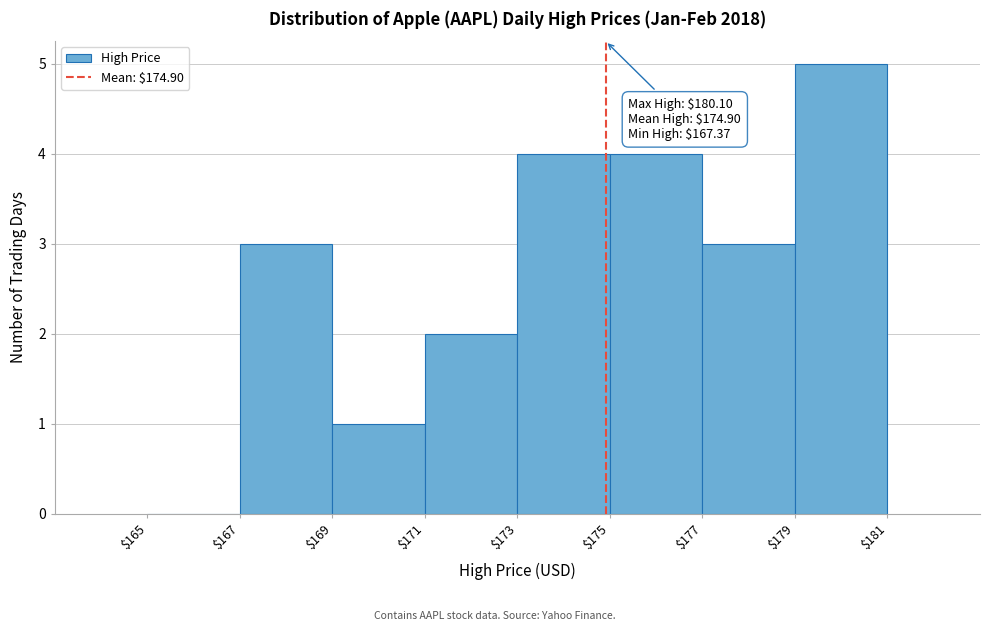

Over which range of the x-axis is the bar tallest?

$179 to $181